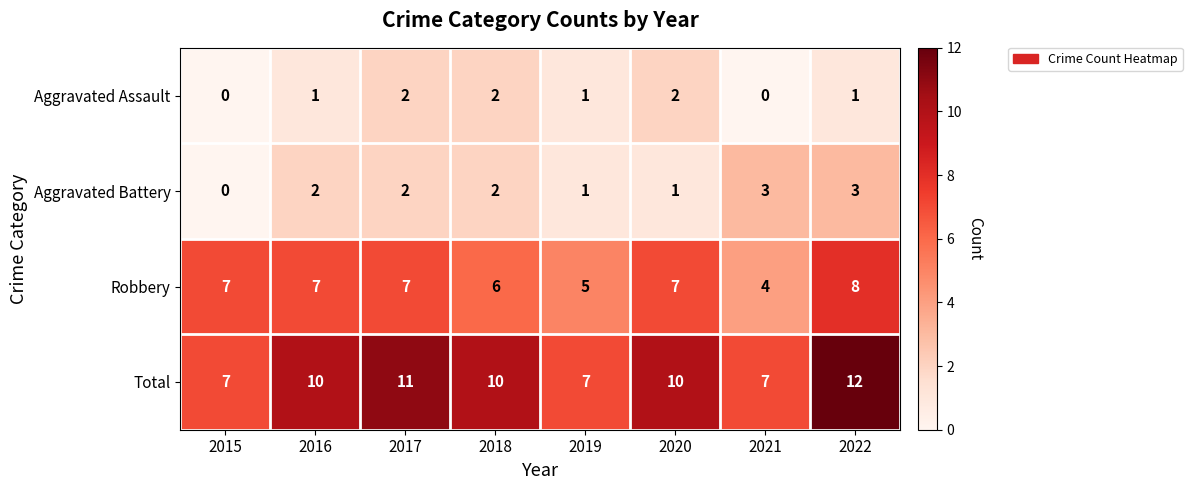

How many Robbery values are between 6 and 7?

5